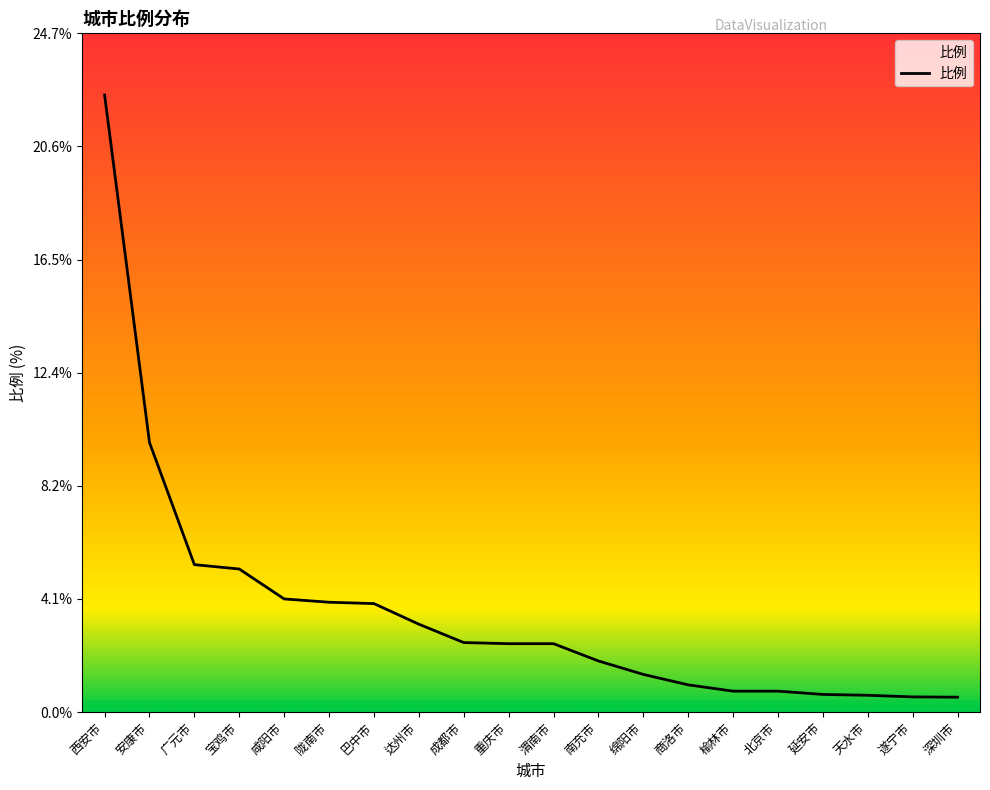

The value at 咸阳市 is 1.9. True or false?

False